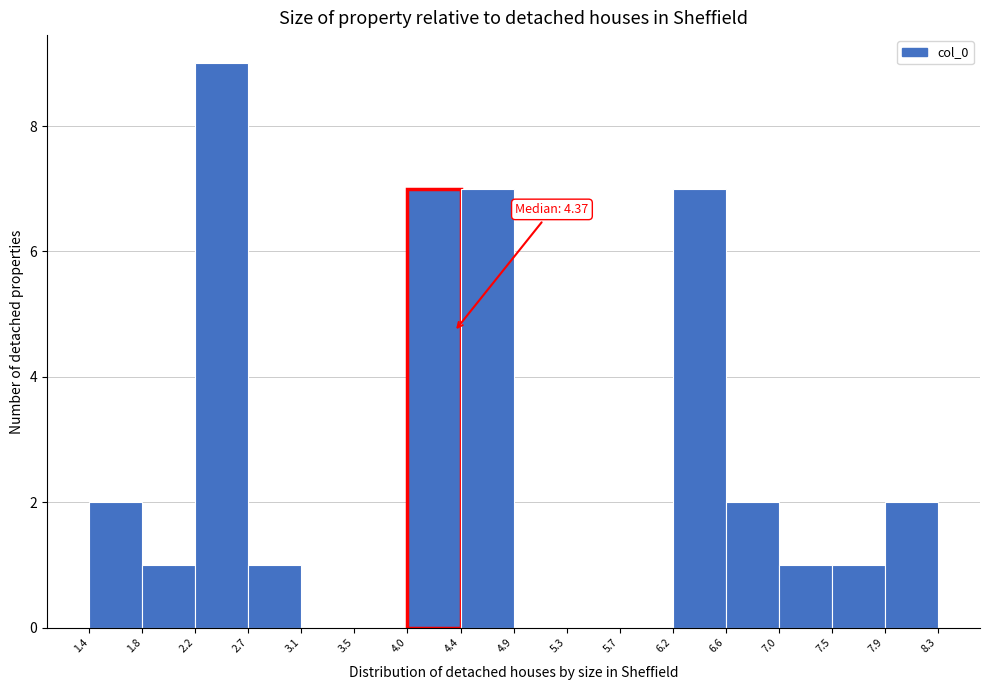

Over which range of the x-axis is the bar tallest?

2.2 to 2.7